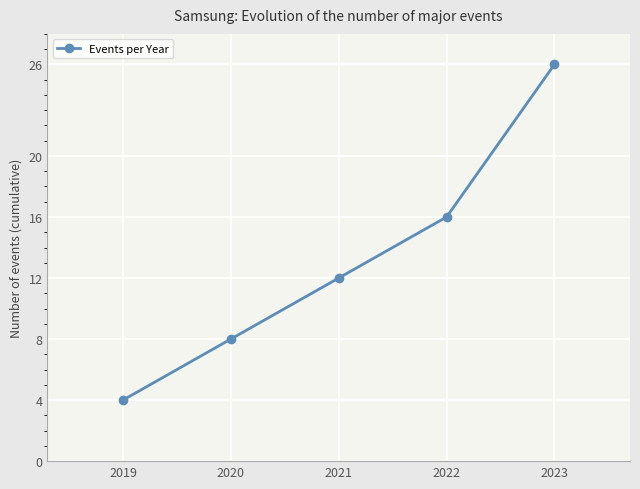

What is the maximum value shown in the chart?

26